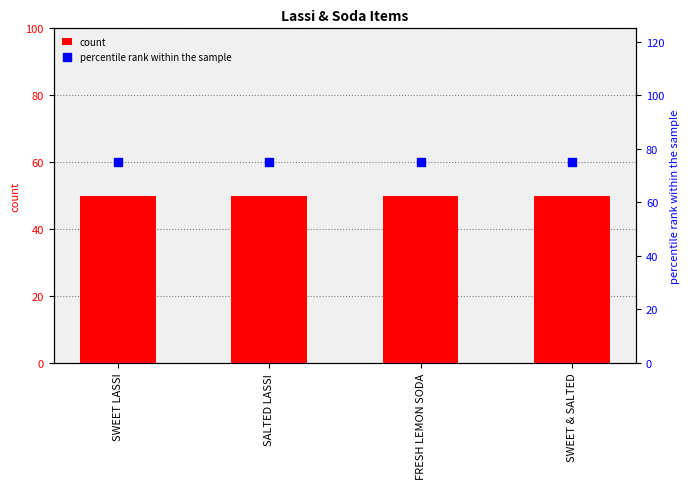

What are all the series names shown in the legend?

count, percentile rank within the sample